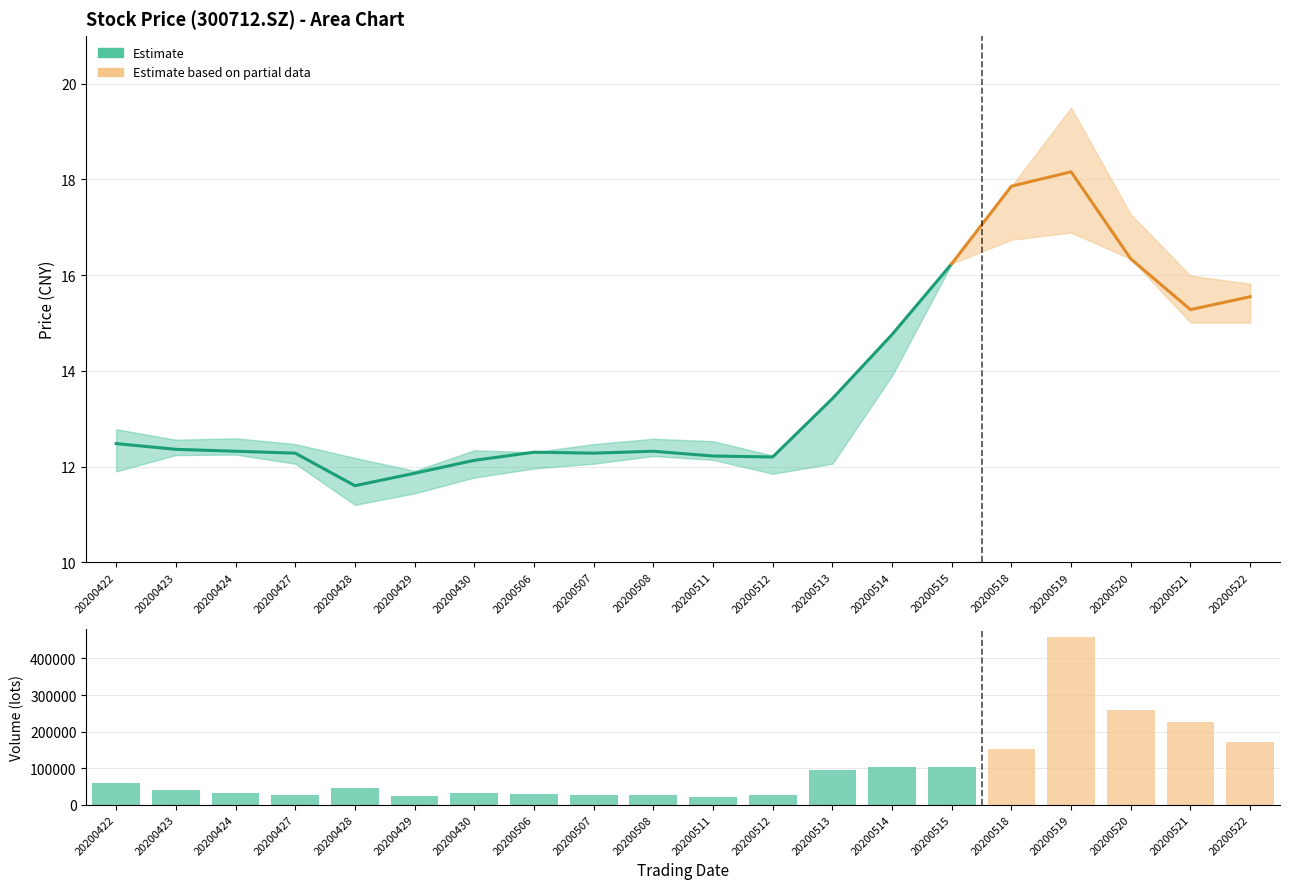

Reading right to left, extract all data points from this chart.

170720.5	225501.9	259322.1	457521.6	152526.0	102447.0	103490.6	94064.4	26058.1	20124.3	27060.9	27494.8	28251.8	32865.4	24806.9	45062.5	27494.8	31352.2	40916.6	59975.0